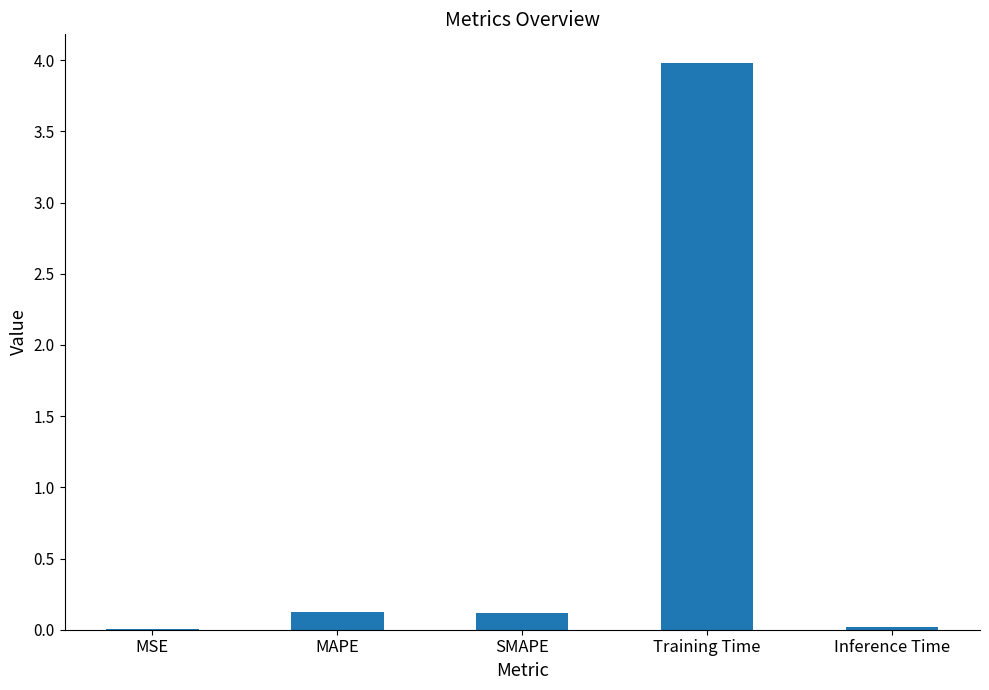

True or false: the data shows 4.0 at Training Time.

True